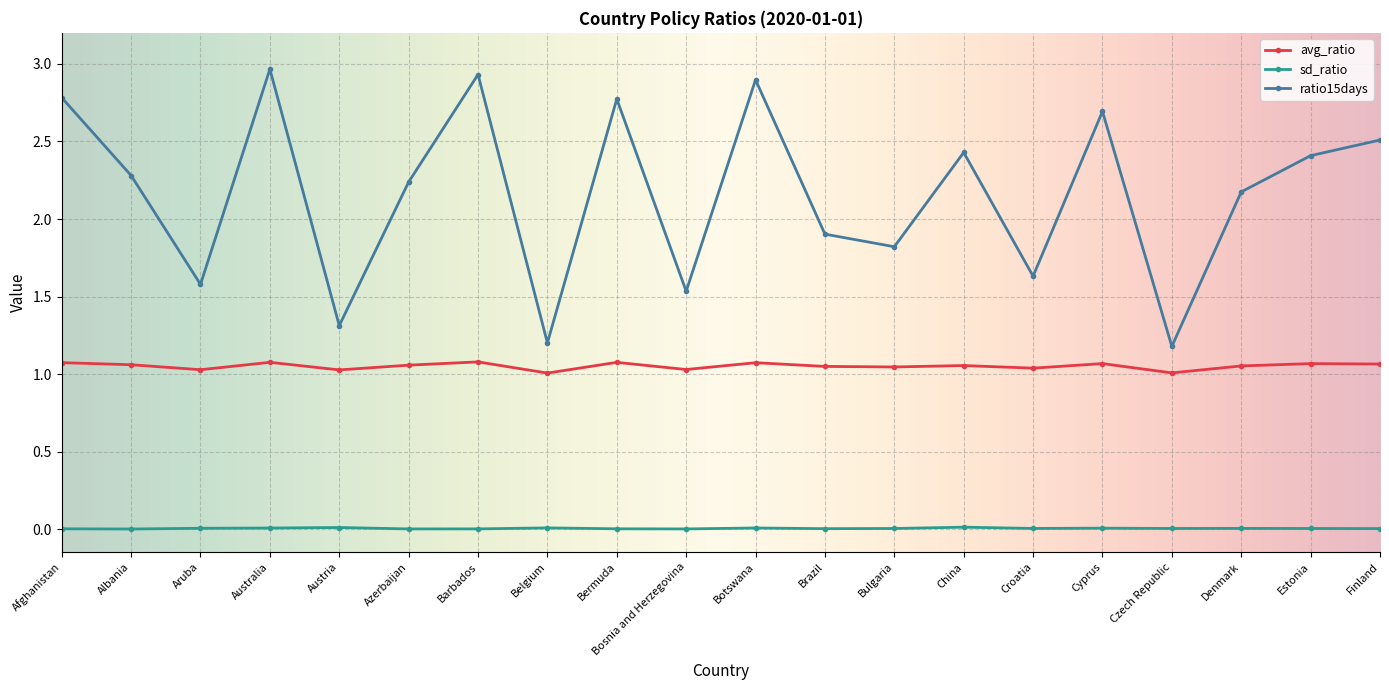

Does the chart have visible grid lines?

Yes